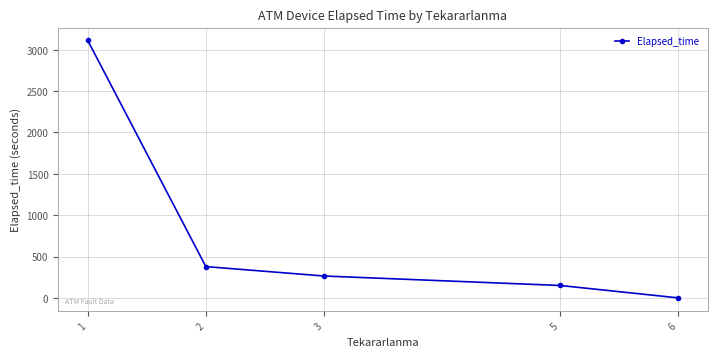

The value at 6 is 0.0. True or false?

True